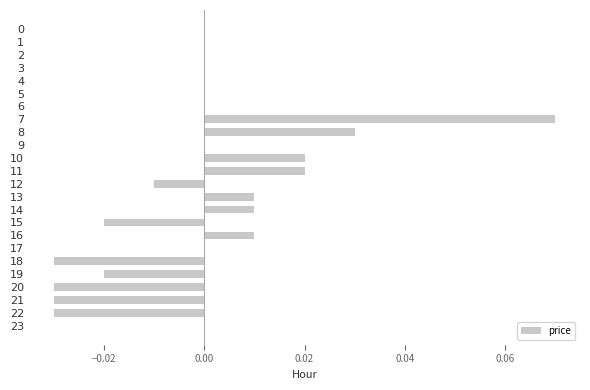

True or false: the data shows 0.0 at 0.

True